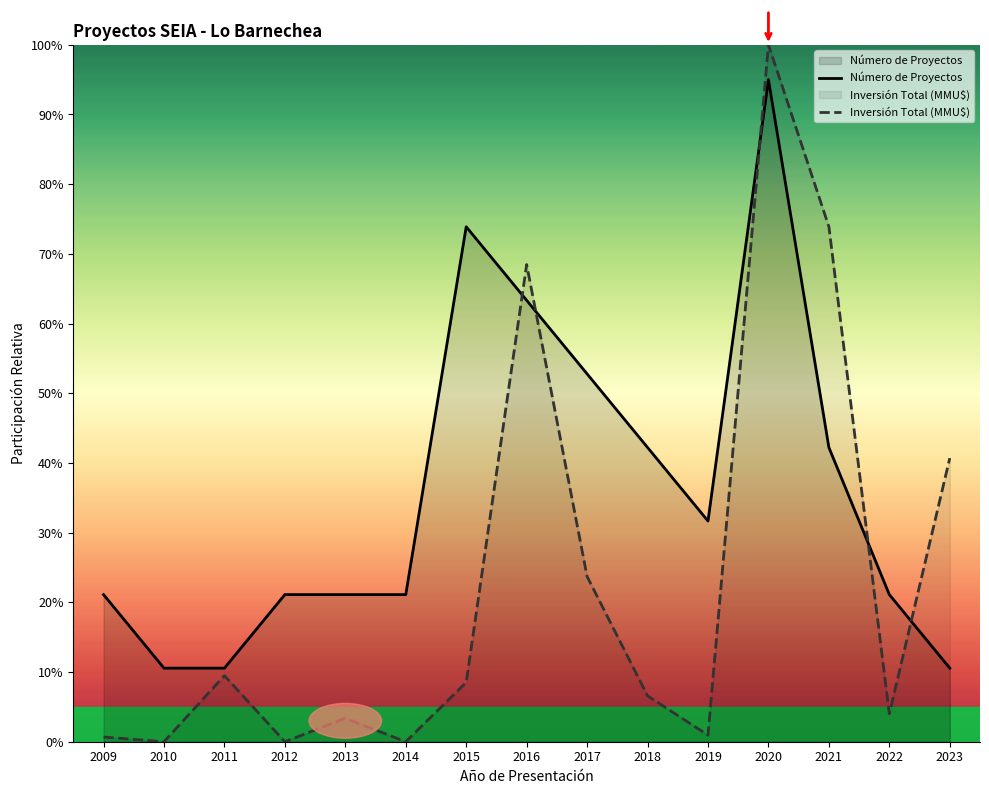

Reading right to left, what are all the values shown in this chart?

Número de Proyectos: 10.6	21.1	42.2	95.0	31.7	42.2	52.8	63.3	73.9	21.1	21.1	21.1	10.6	10.6	21.1
Inversión Total (MMU$): 40.7	4.0	73.9	100.0	0.9	6.6	23.7	68.5	8.5	0.0	3.4	0.0	9.5	0.0	0.7